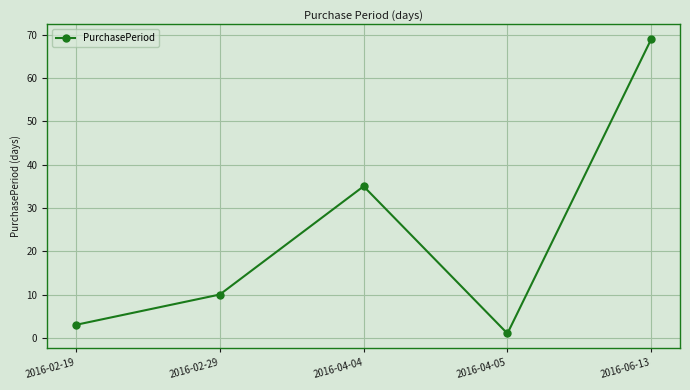

Which has a higher value, 2016-04-04 or 2016-04-05?

2016-04-04